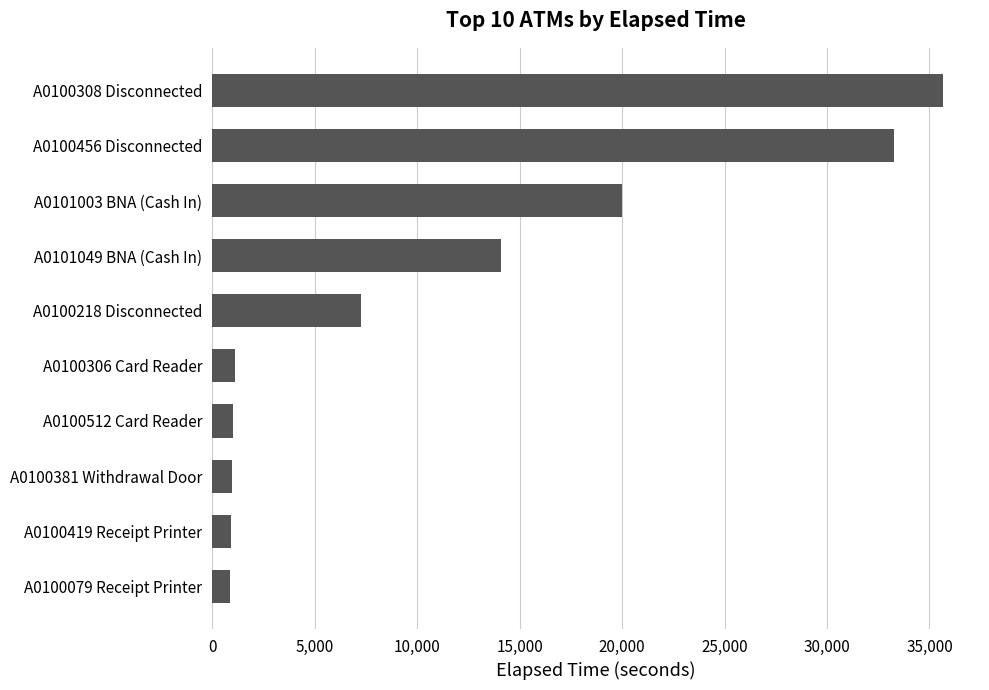

The chart shows a value of 1015 at A0100512 Card Reader. True or false?

True